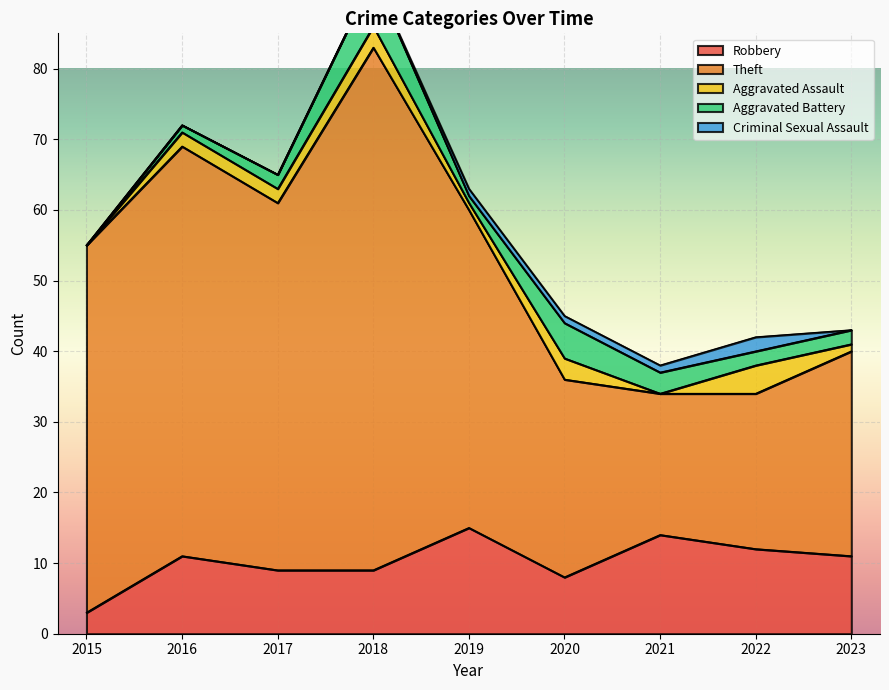

At how many categories does at least one series exceed 51?

4